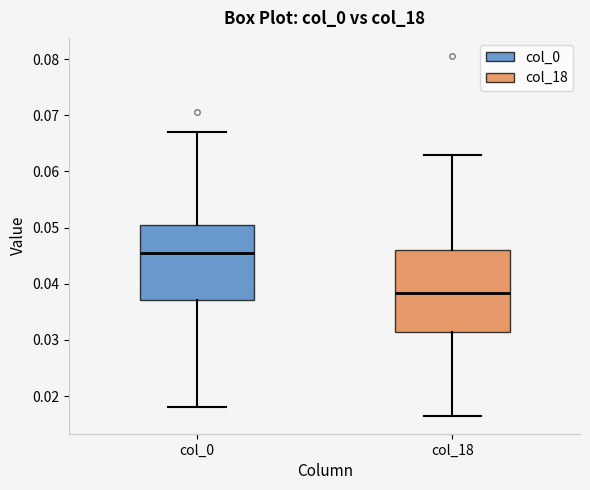

Where is the lower edge of the box for col_0 on the y-axis? The values are not printed on the chart, so give them approximately, as read against the axis.

0.037